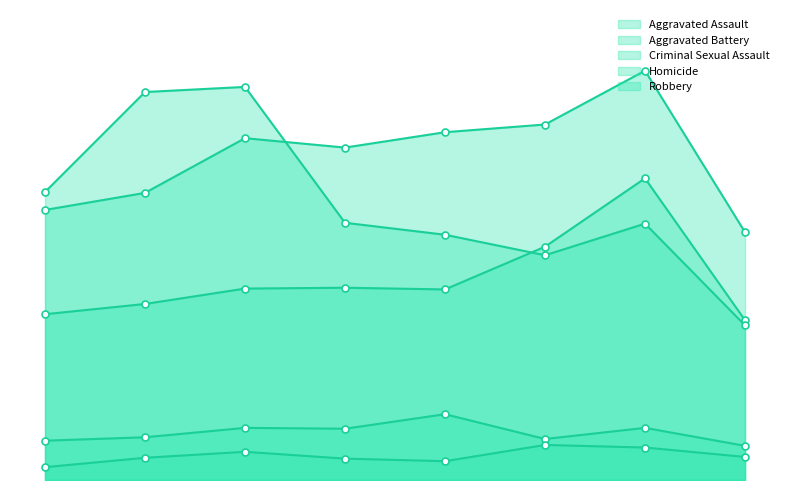

Which category has the lowest value in the Criminal Sexual Assault series?

2022